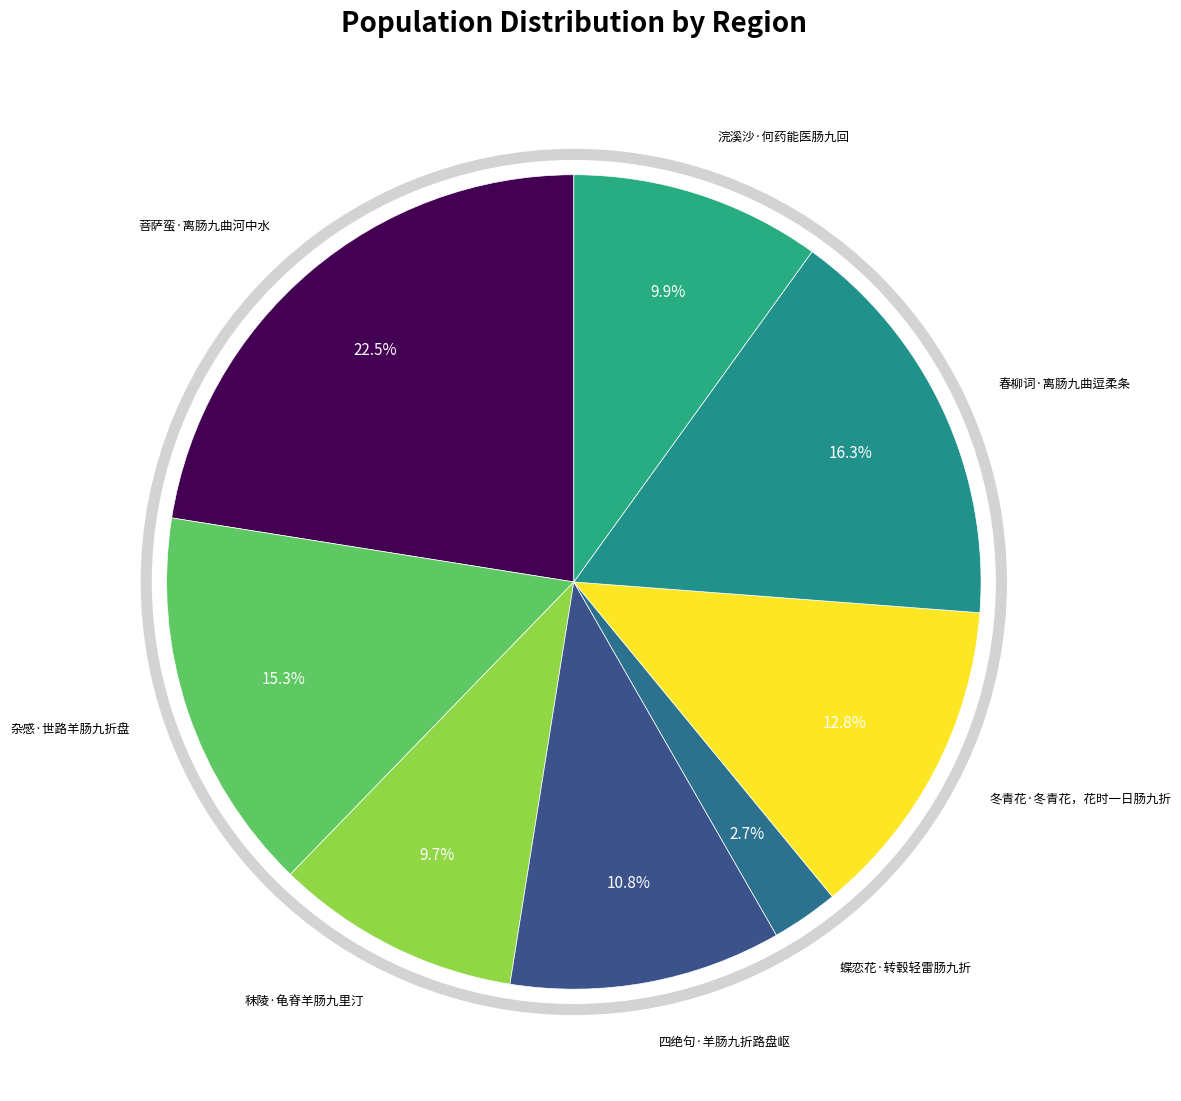

How many segments does this pie chart have?

8